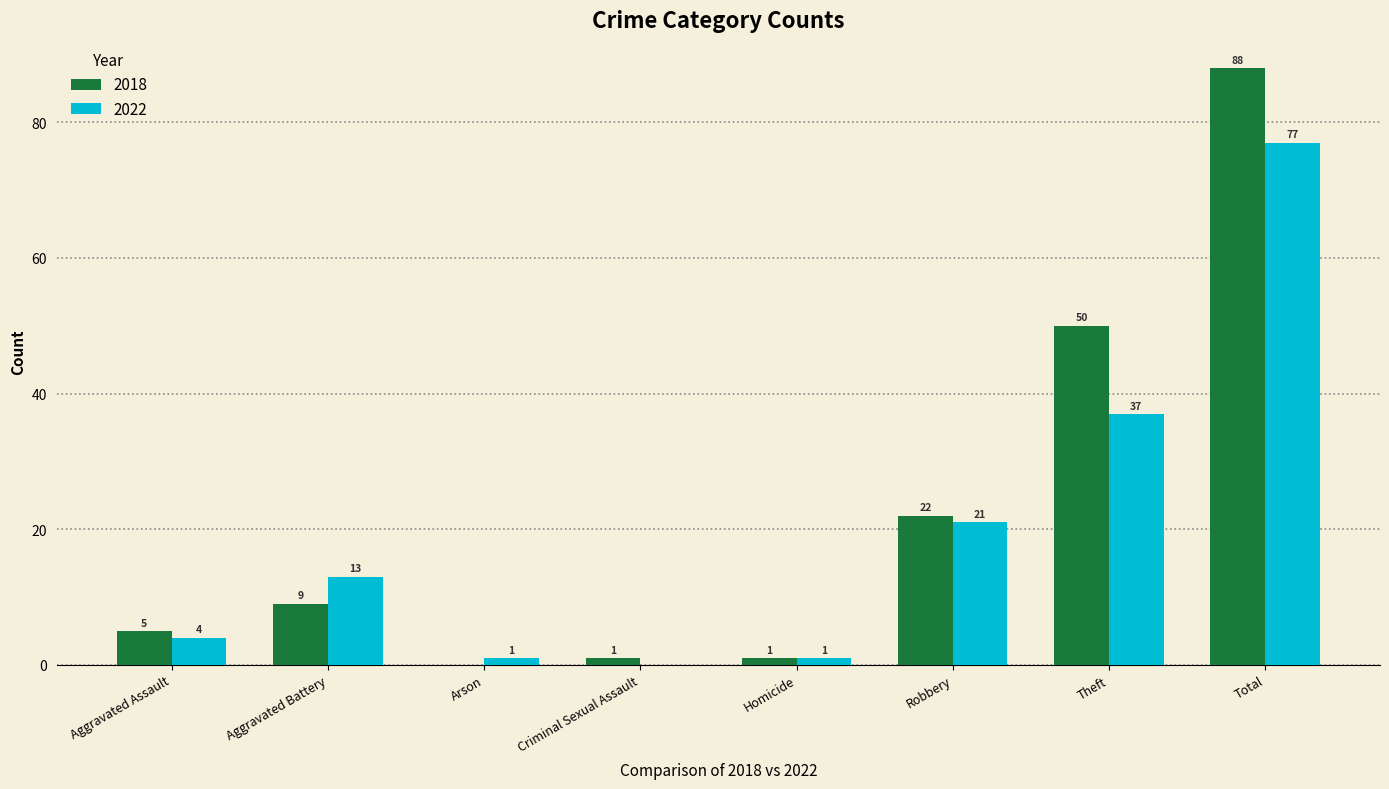

At which category is the sum across all series the highest?

Total